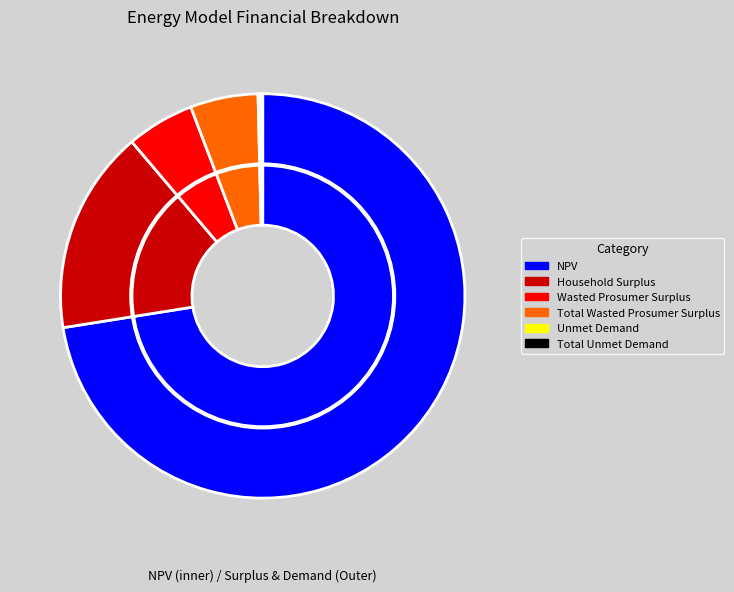

True or false: Total Unmet Demand accounts for 8% of the total.

False